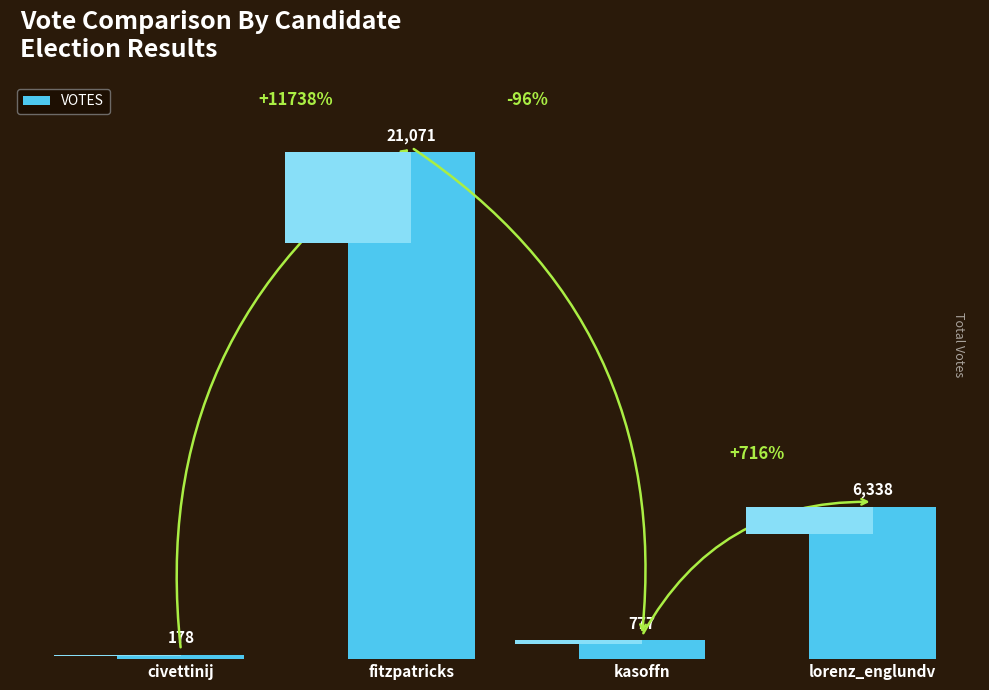

Reading right to left, transcribe all the data shown in this chart.

6338	777	21071	178